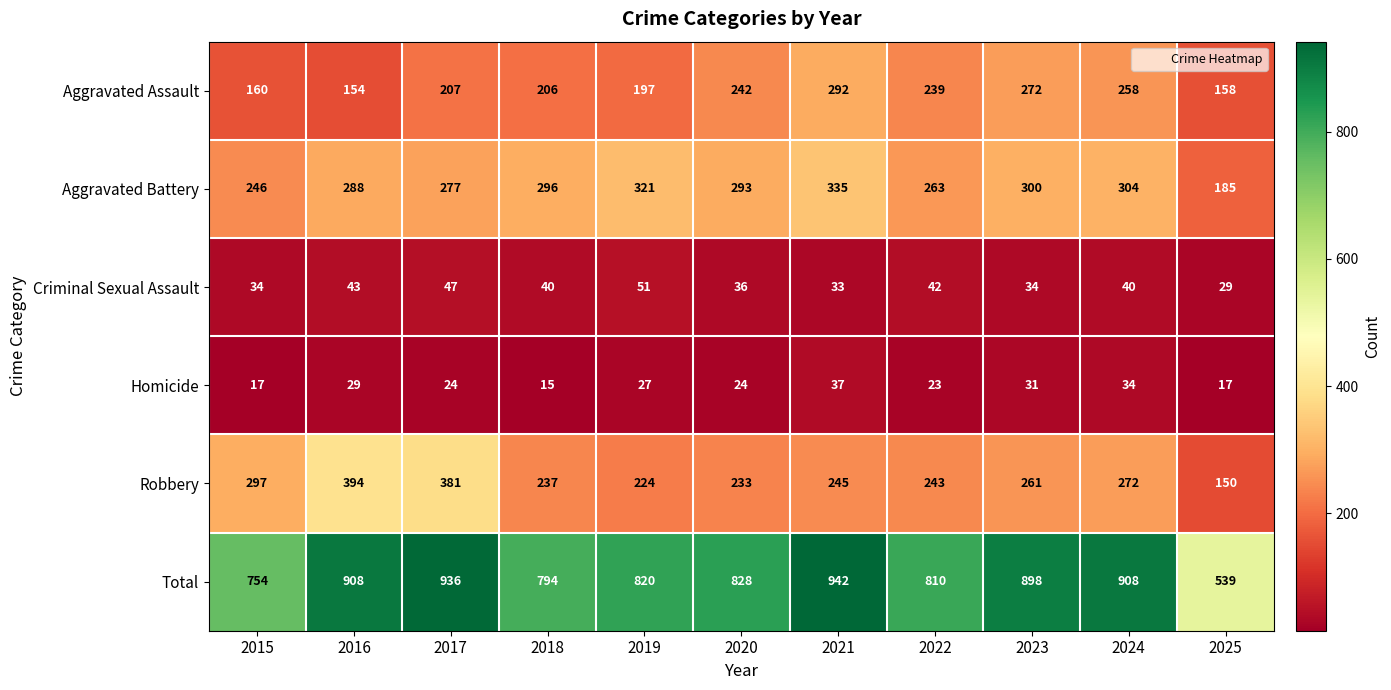

At 2017, list the series in order from largest to smallest.

Total, Robbery, Aggravated Battery, Aggravated Assault, Criminal Sexual Assault, Homicide